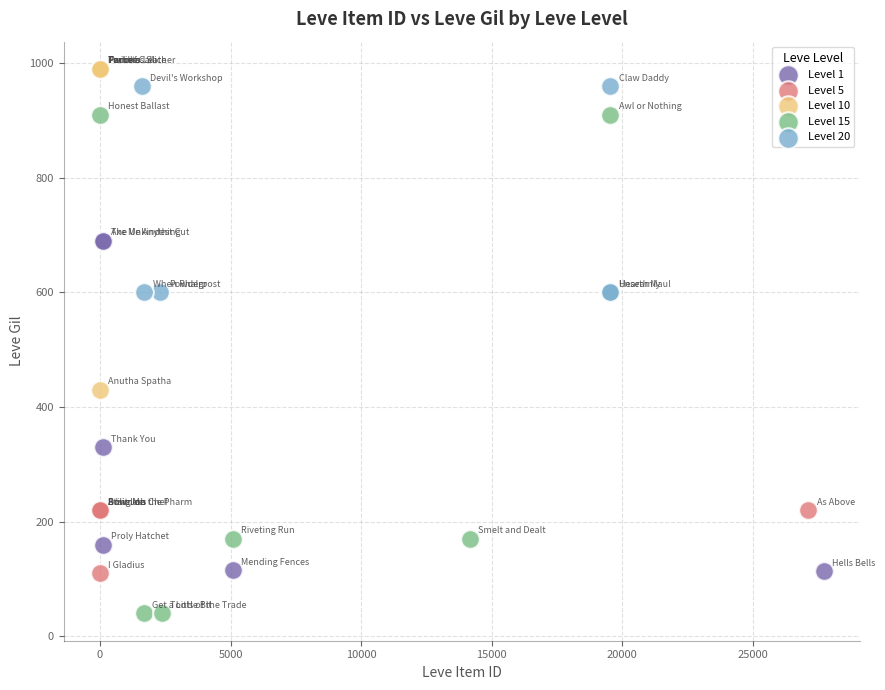

Which series has the widest spread of Y values?

Level 15